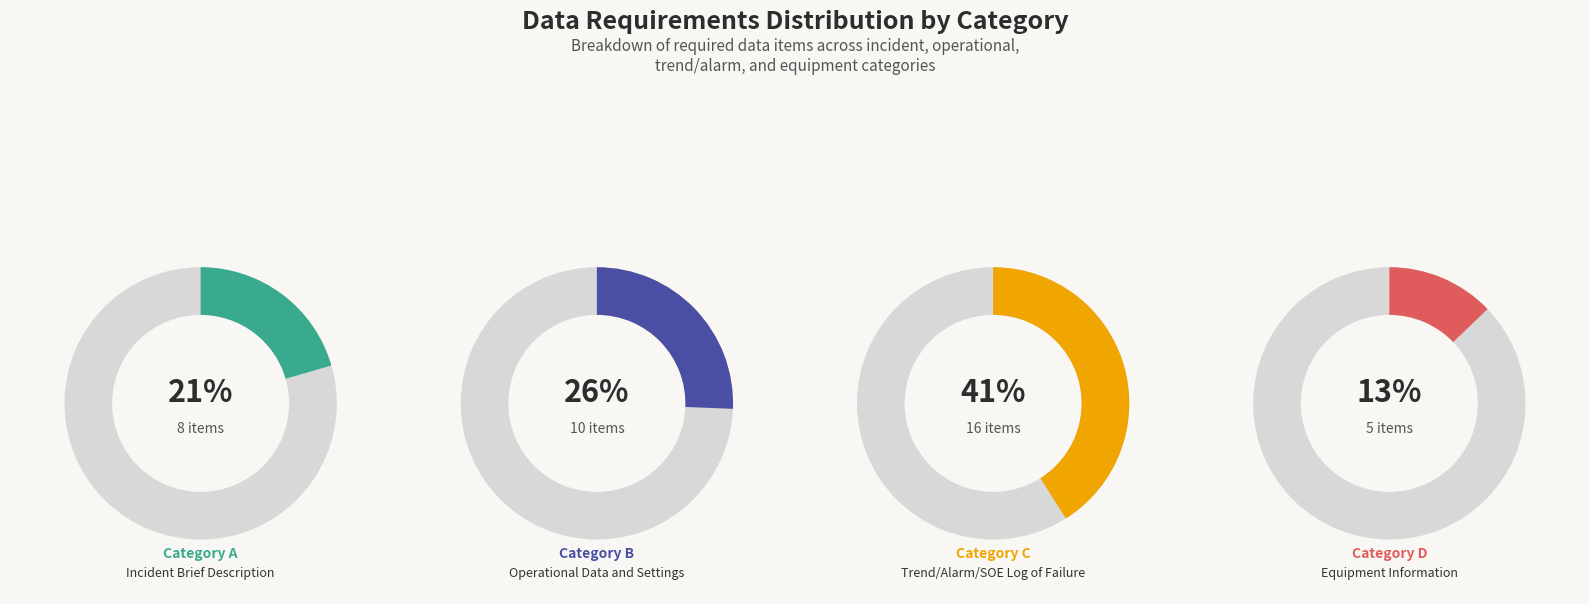

Count the number of slices in the pie.

4